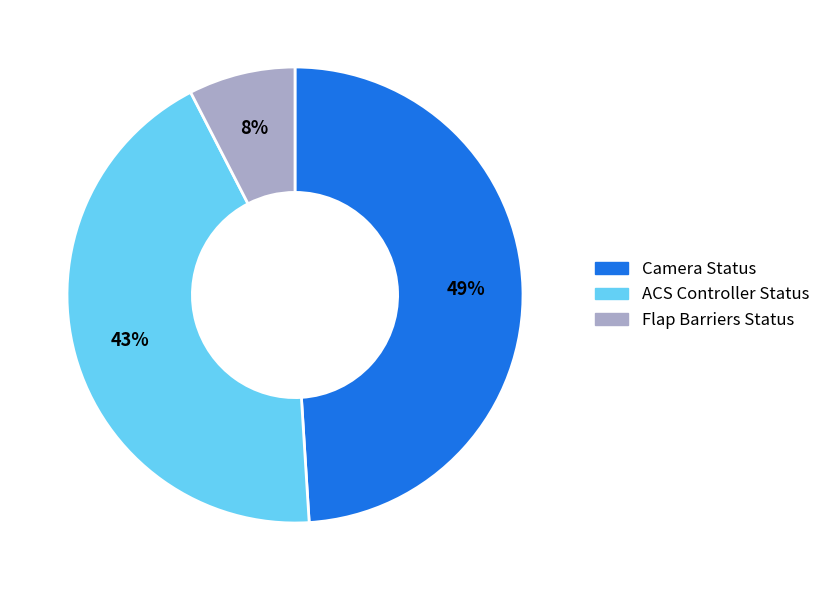

What percentage is the Flap Barriers Status slice, to the nearest percent?

8%